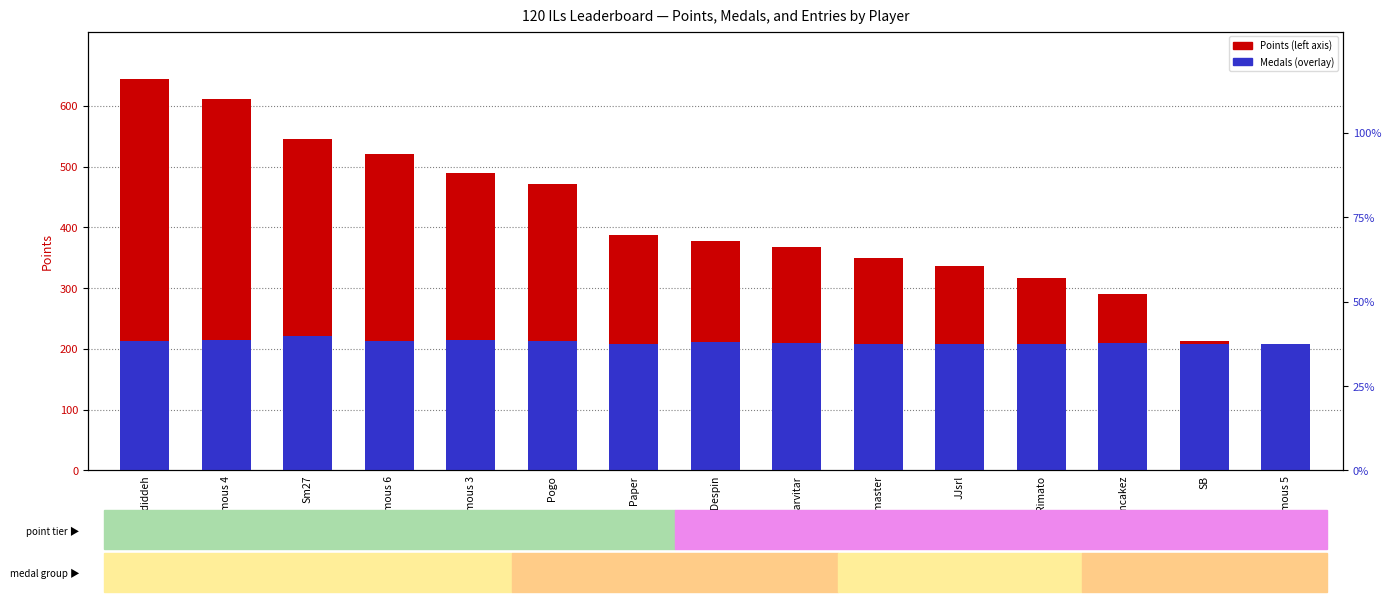

Which series has the largest total across all categories?

Points